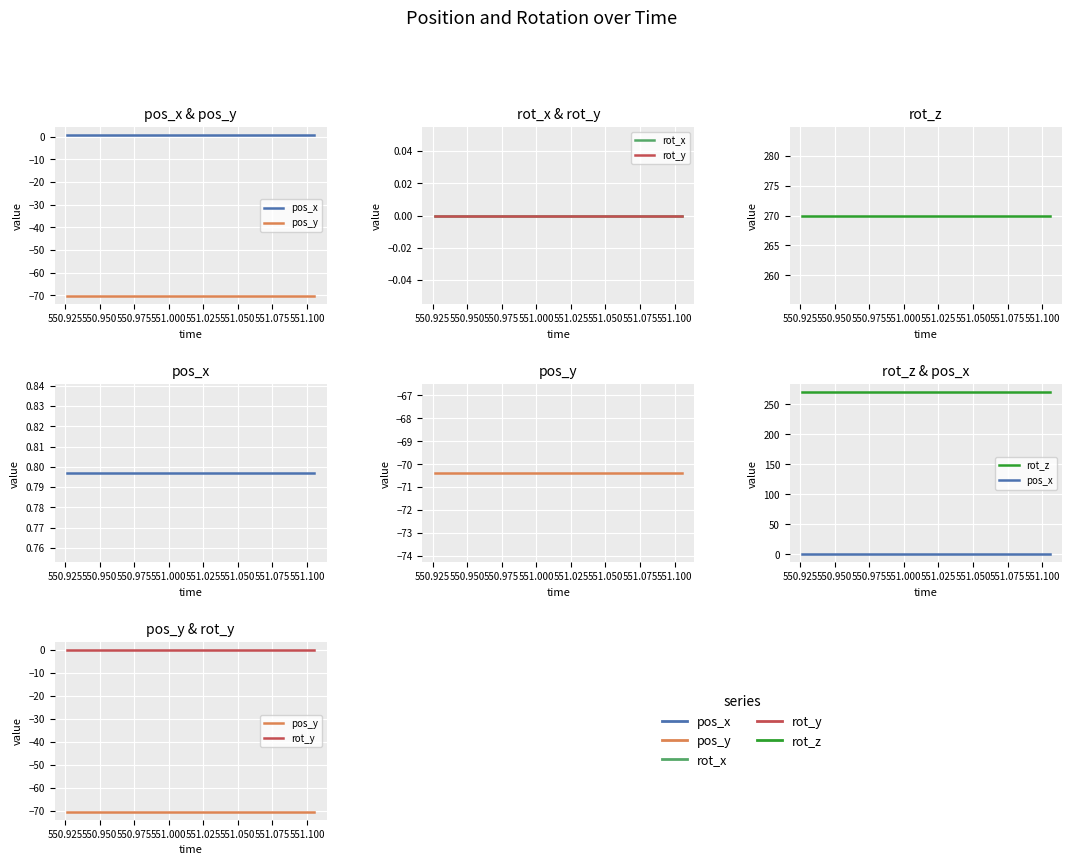

Is this an area chart (filled region under the line)?

No